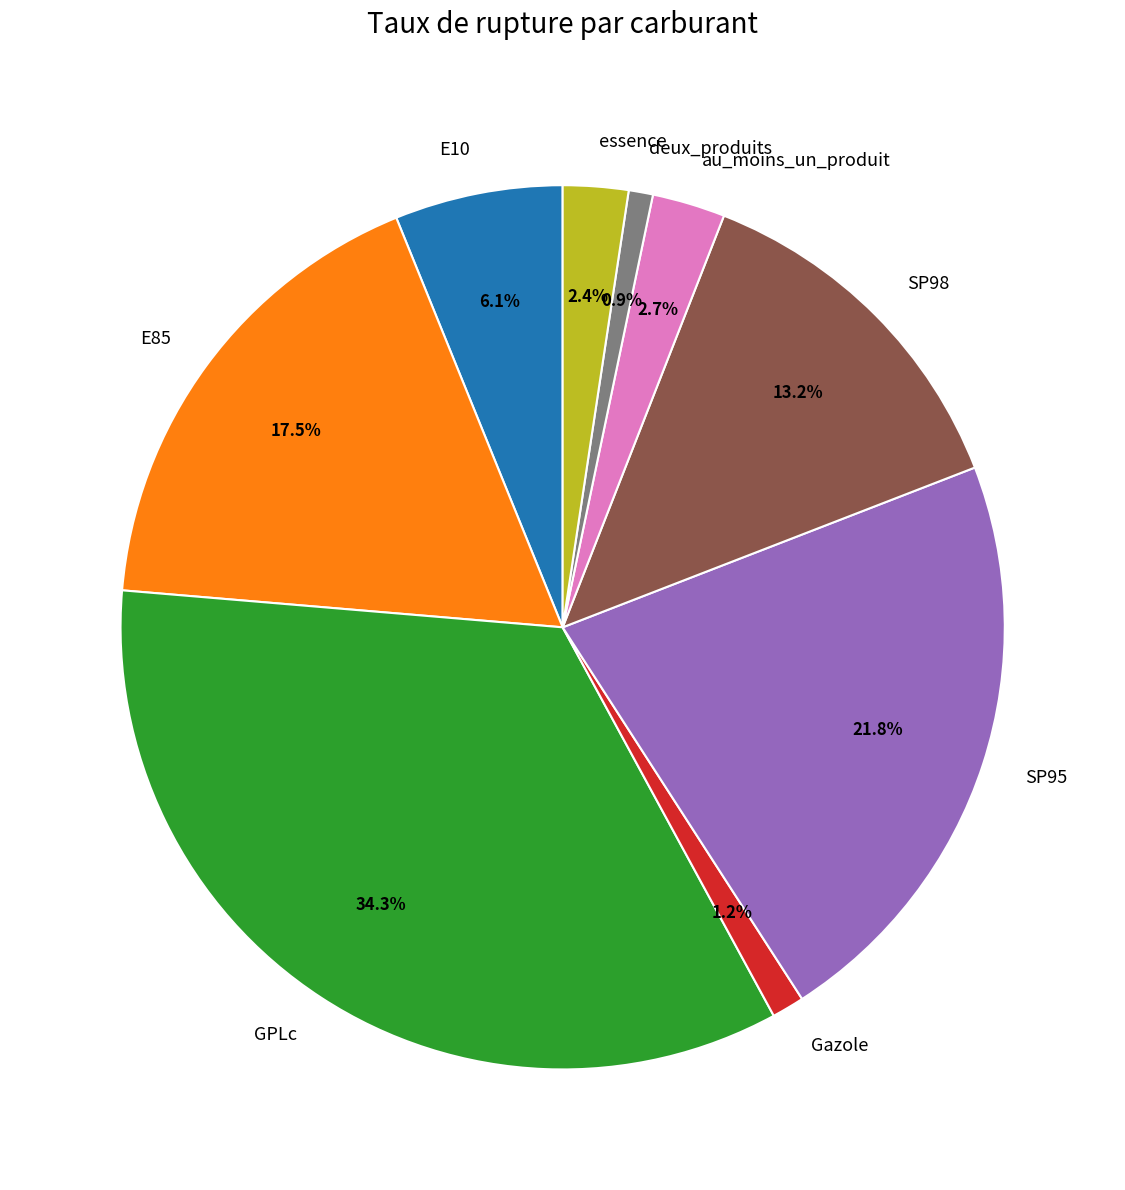

To the nearest percent, what is the difference between the E85 and GPLc slice percentages?

17%